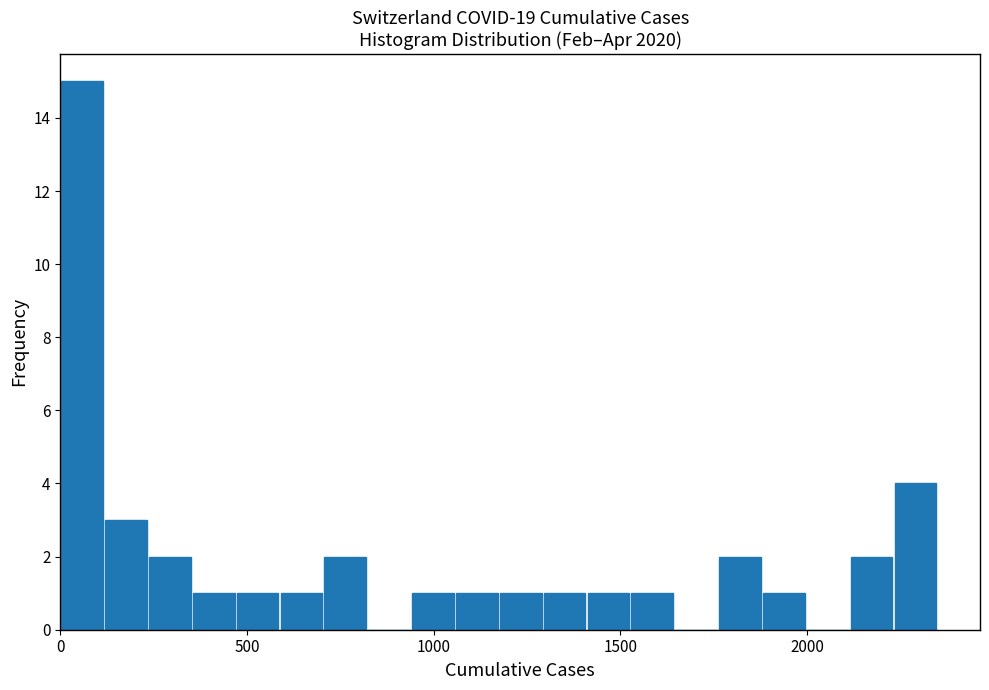

Around what value on the x-axis is the tallest bar? Give the approximate position of its centre, as read against the axis.

50